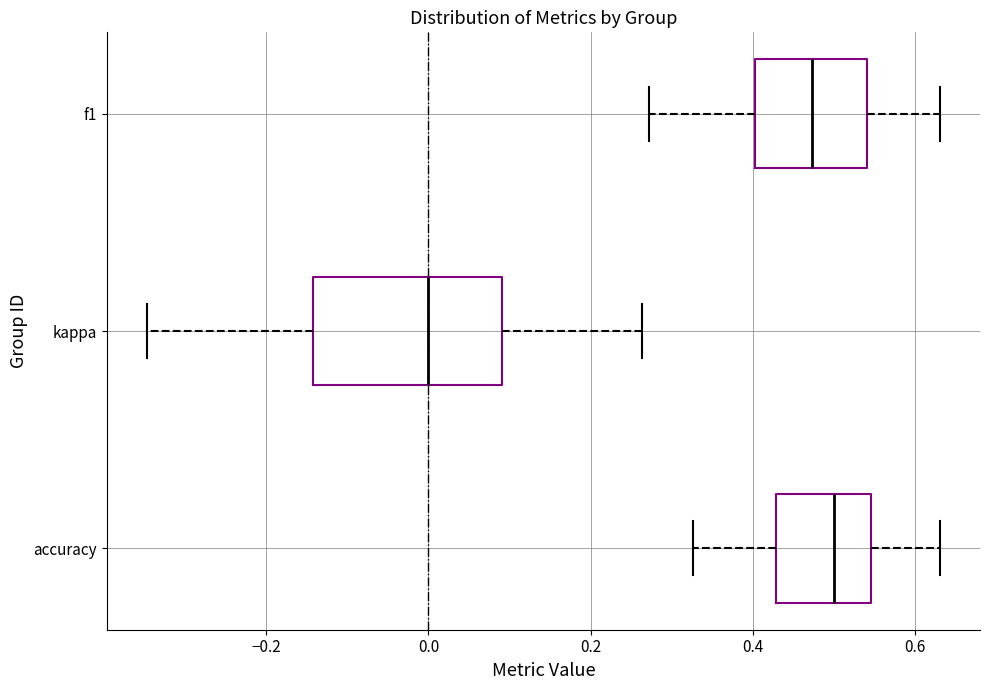

Which box is the widest, from its left edge to its right edge?

kappa